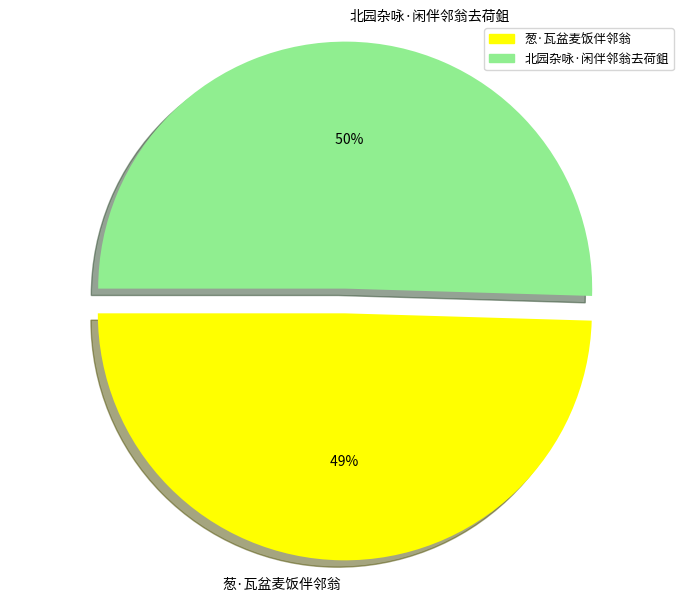

What percentage do 葱·瓦盆麦饭伴邻翁 and 北园杂咏·闲伴邻翁去荷鉏 together represent?

100.0%